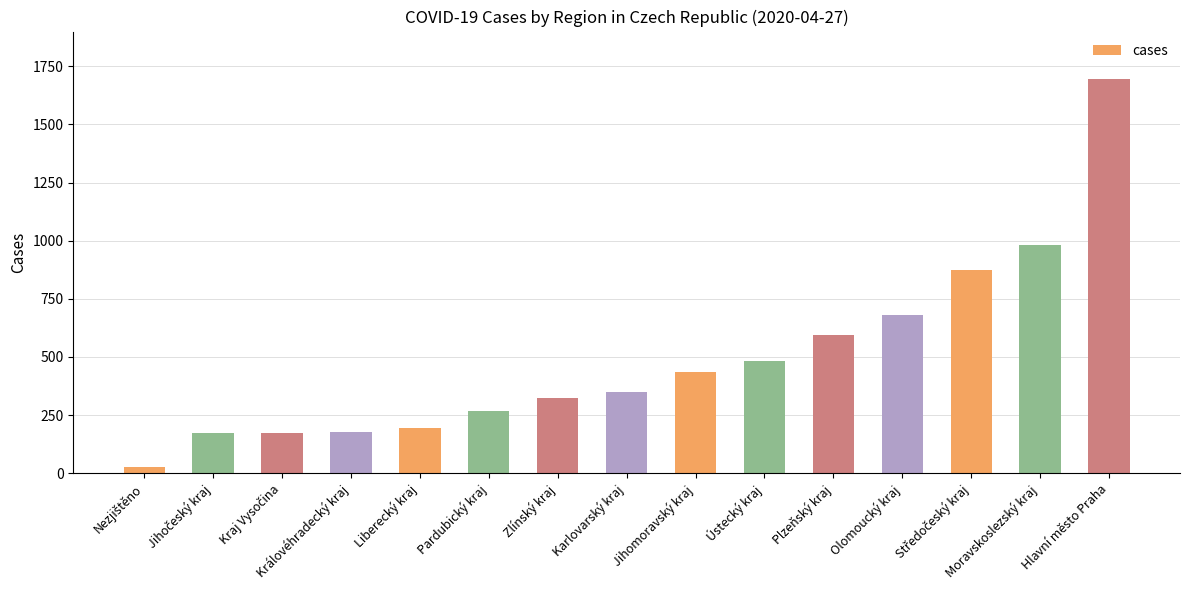

Which label corresponds to the largest value in the chart?

Hlavní město Praha